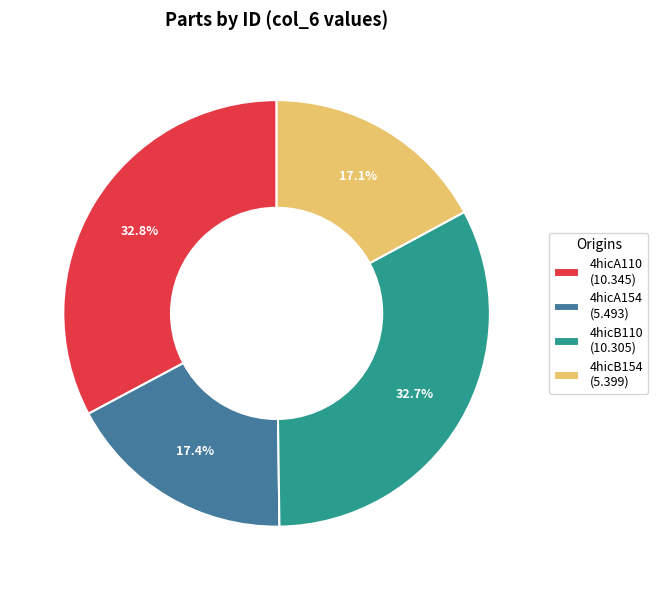

How many slices are in this pie chart?

4